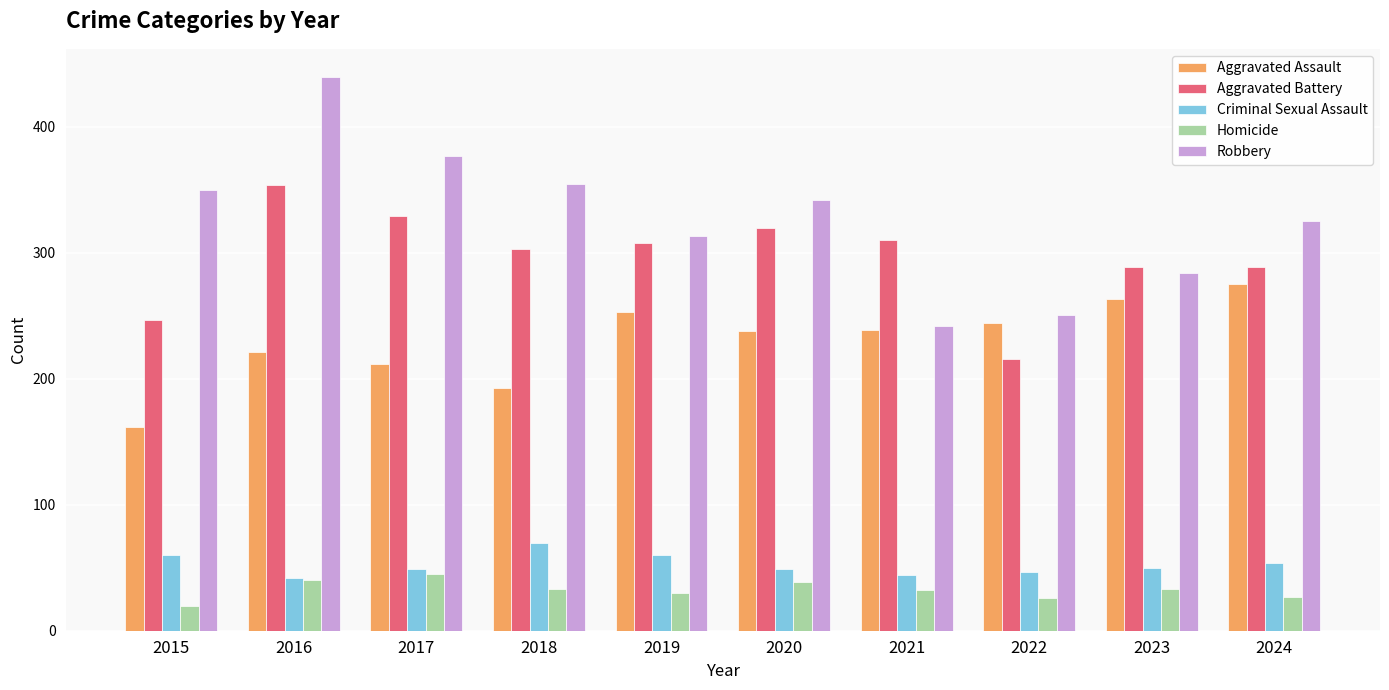

Which series has the largest total across all categories?

Robbery